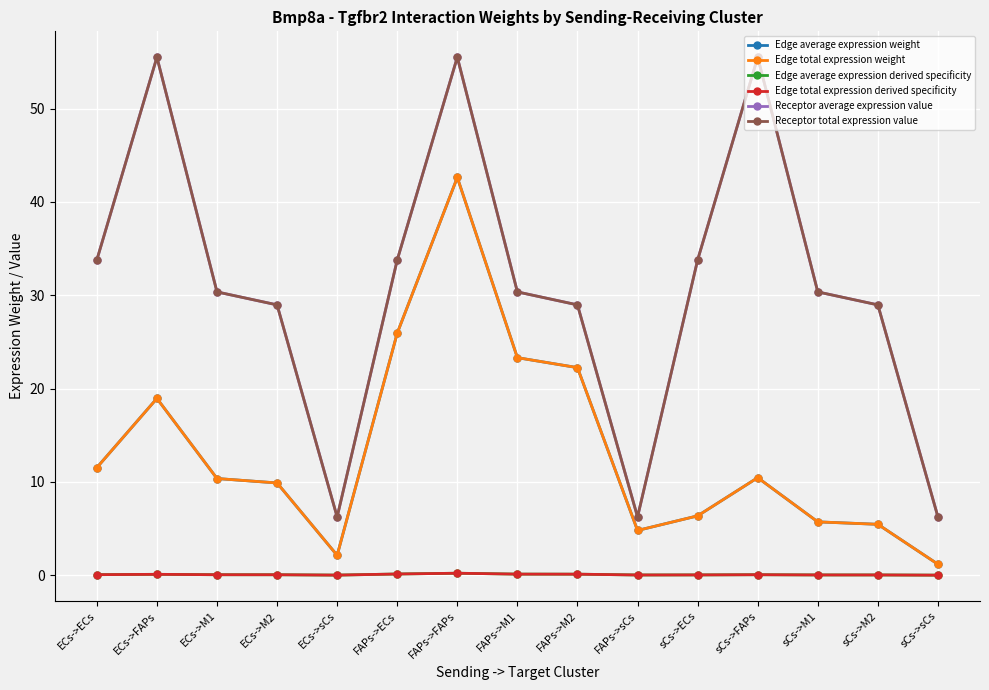

How many lines are shown in the chart?

6